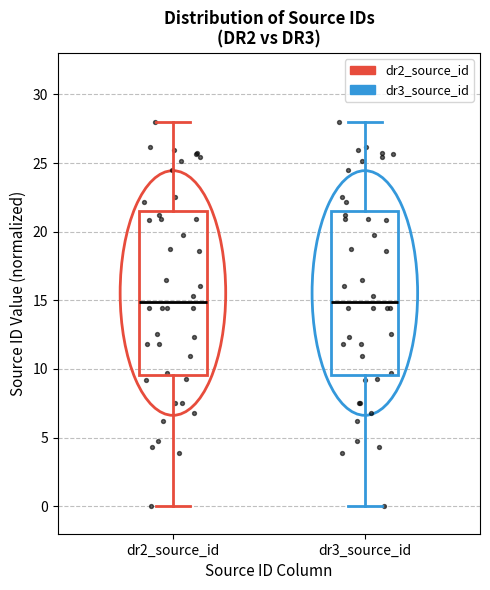

Reading left to right, read every box against the y-axis: the position of its median line, the range the box covers, and the ends of its whiskers. The values are not printed on the chart, so give them approximately, as read against the axis.

dr2_source_id: median 15.0, box 9.5 to 21.5, whiskers 0.0 to 28.0
dr3_source_id: median 15.0, box 9.5 to 21.5, whiskers 0.0 to 28.0